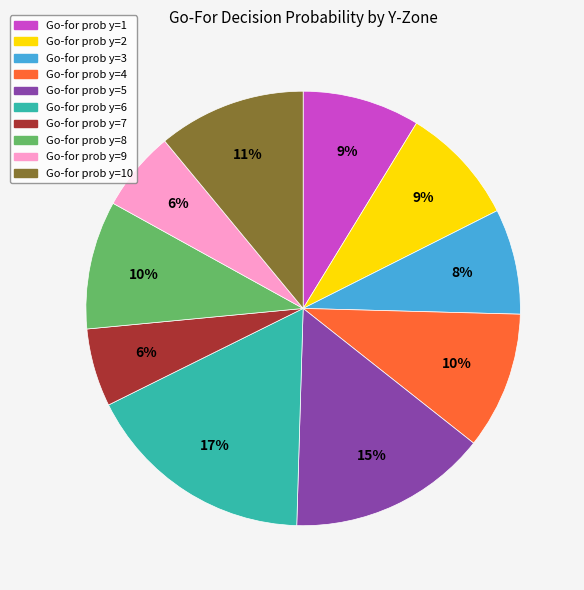

Is there a majority slice in this chart?

No